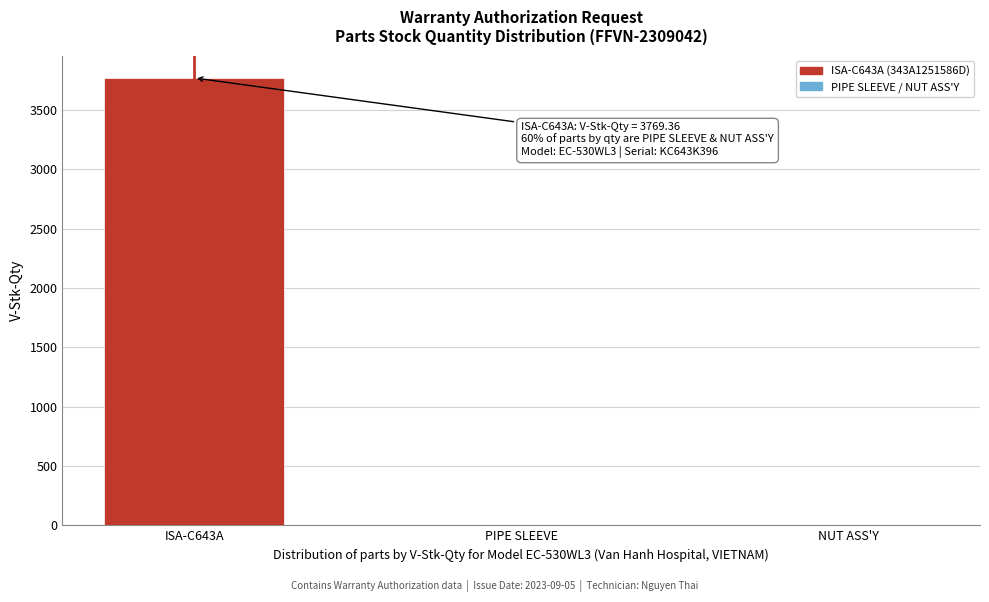

Which category has the highest value across all series?

ISA-C643A